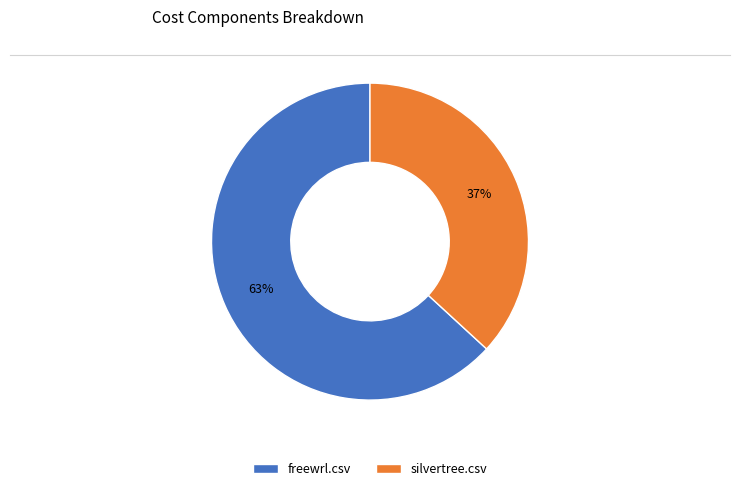

To the nearest percent, what is the average slice percentage?

50%